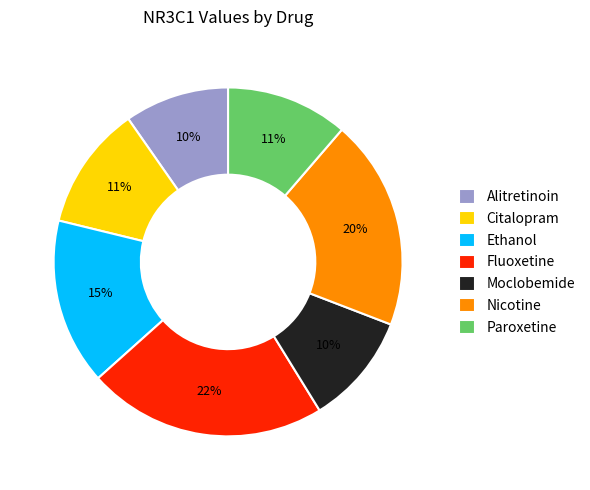

To the nearest percent, what percentage of the pie is Nicotine?

20%